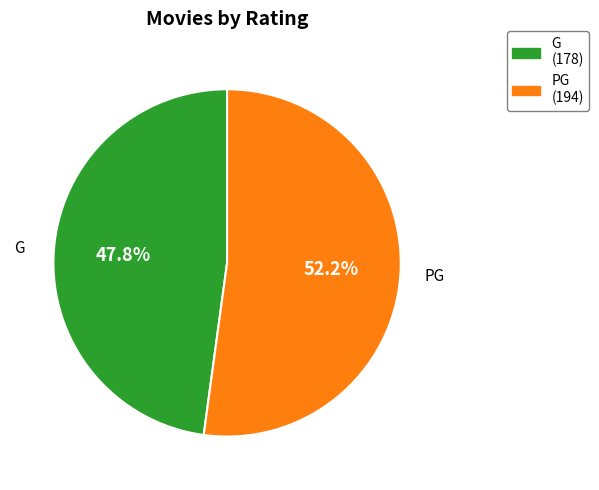

Is there any slice that represents more than half of the pie?

Yes